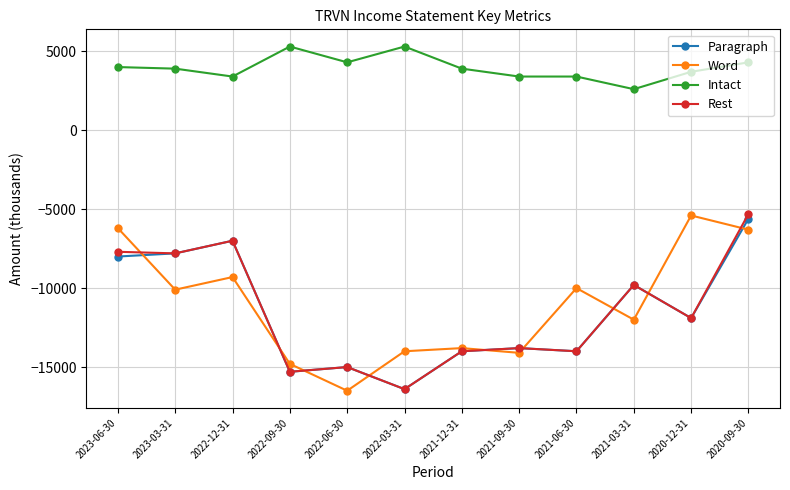

Which series ends up on top after the final intersection of Word and Paragraph?

Paragraph